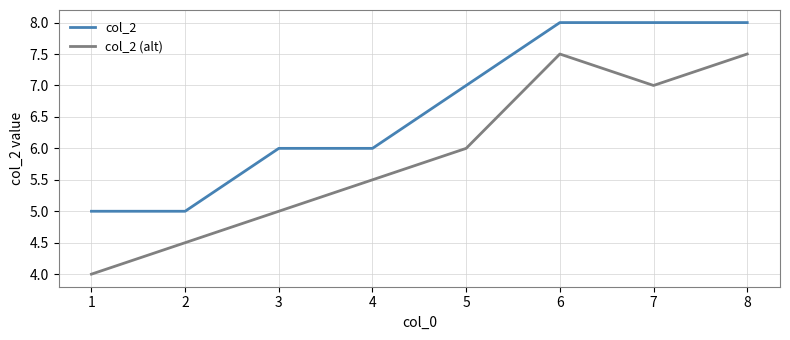

What is the maximum value shown in the chart?

8.0